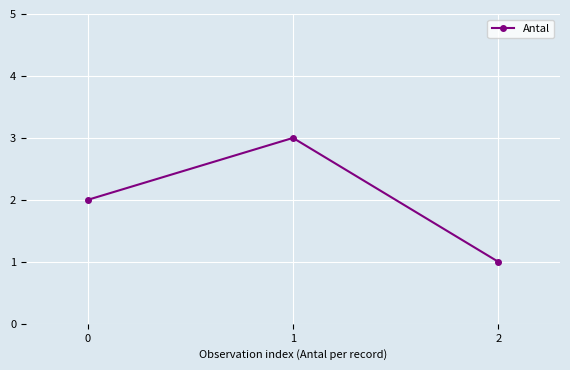

Which has a higher value, 1 or 2?

1